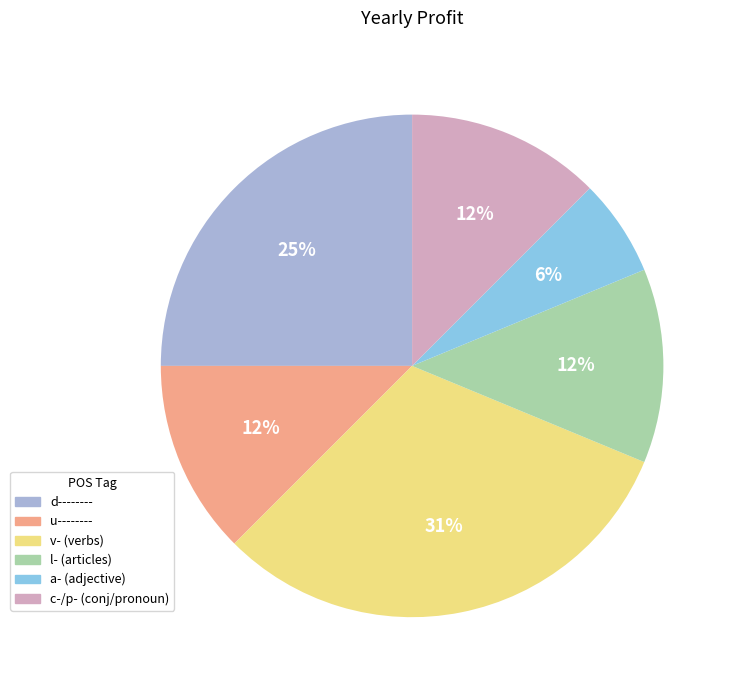

Do l- (articles) and u-------- together represent more than half of the pie?

No